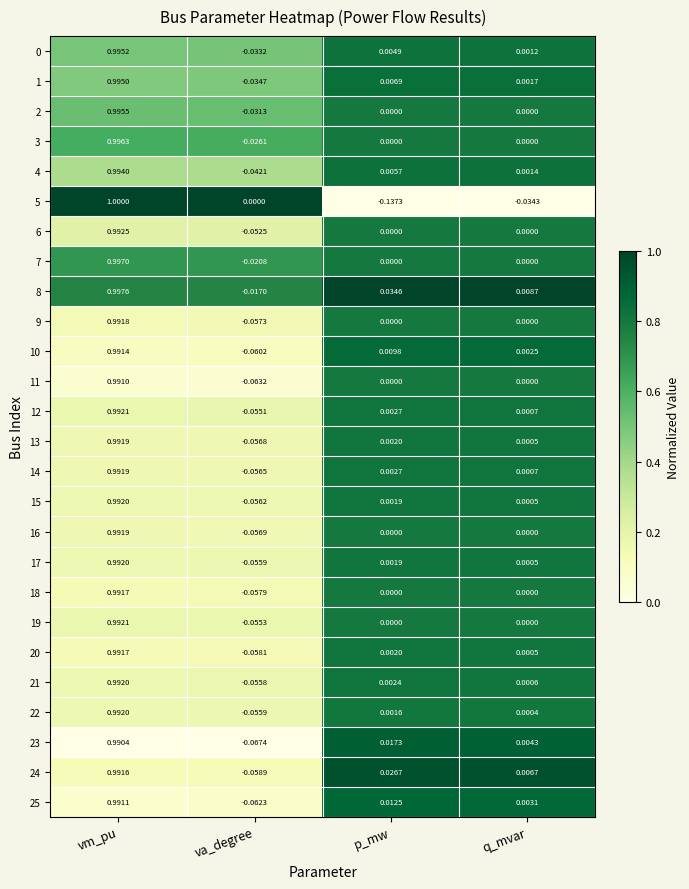

List the labels in order of 15 value, largest first.

vm_pu, p_mw, q_mvar, va_degree